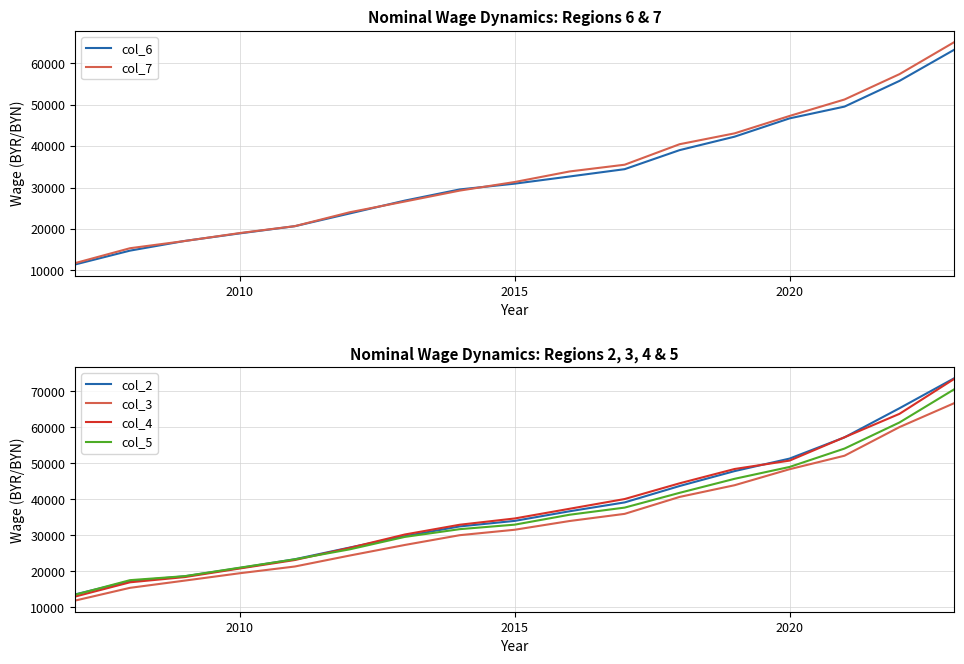

The col_5 series shows 32983 at 2015. True or false?

True